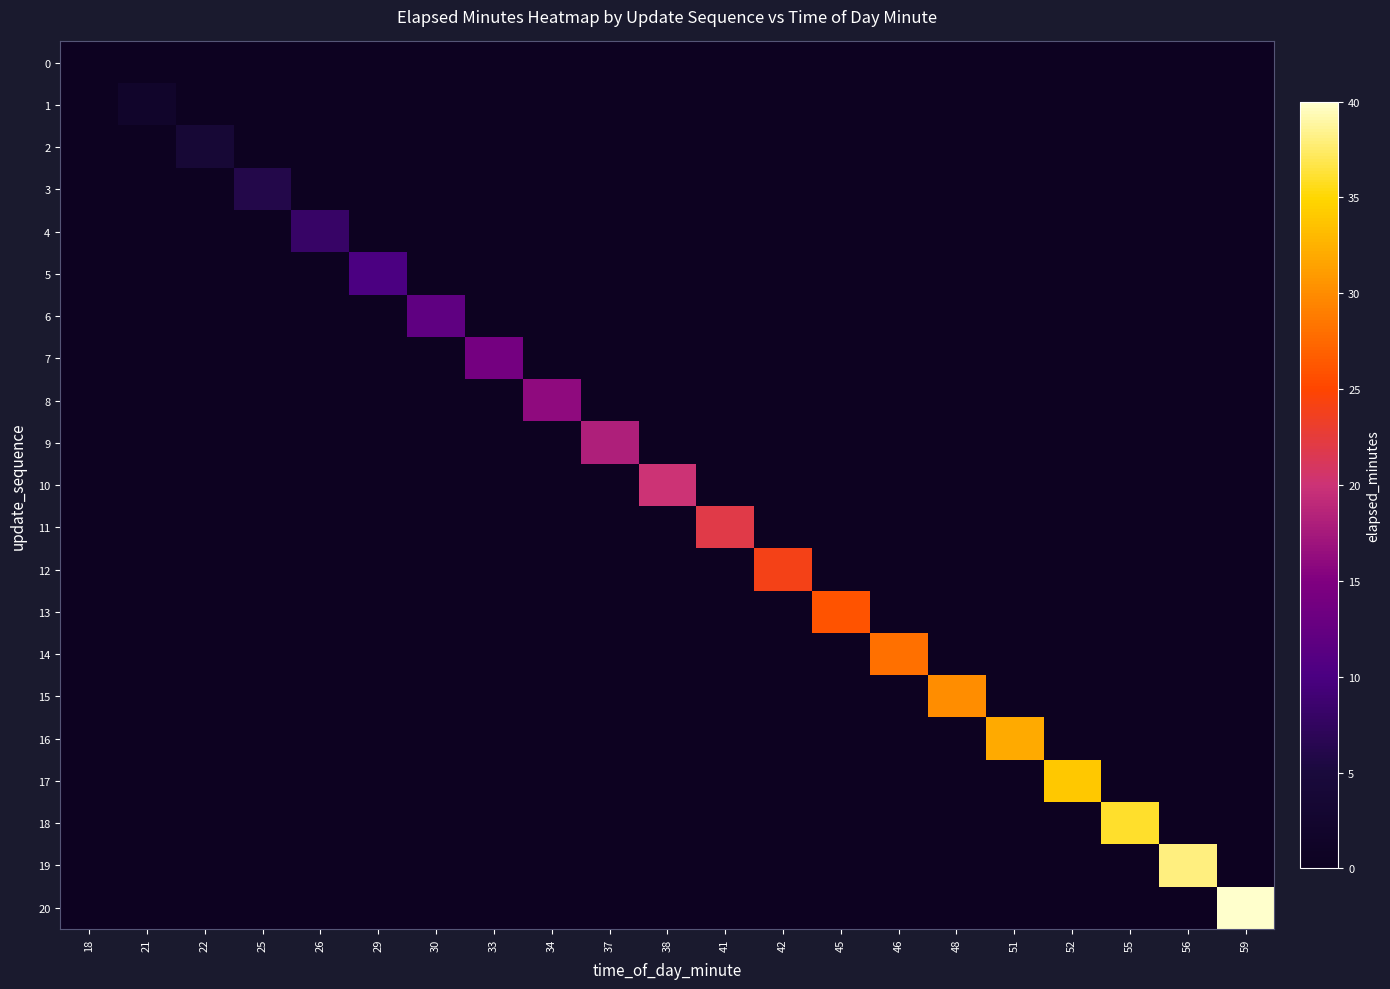

What is the smallest value displayed?

-1